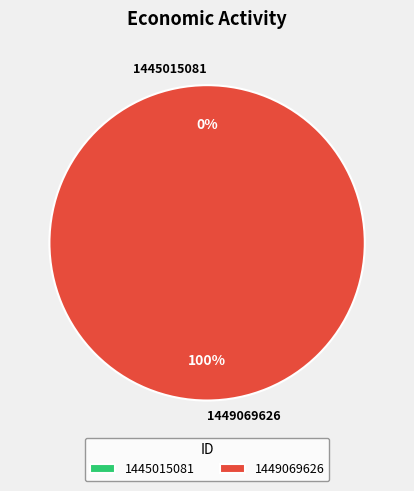

What is the total percentage of 1449069626 and 1445015081?

100.0%